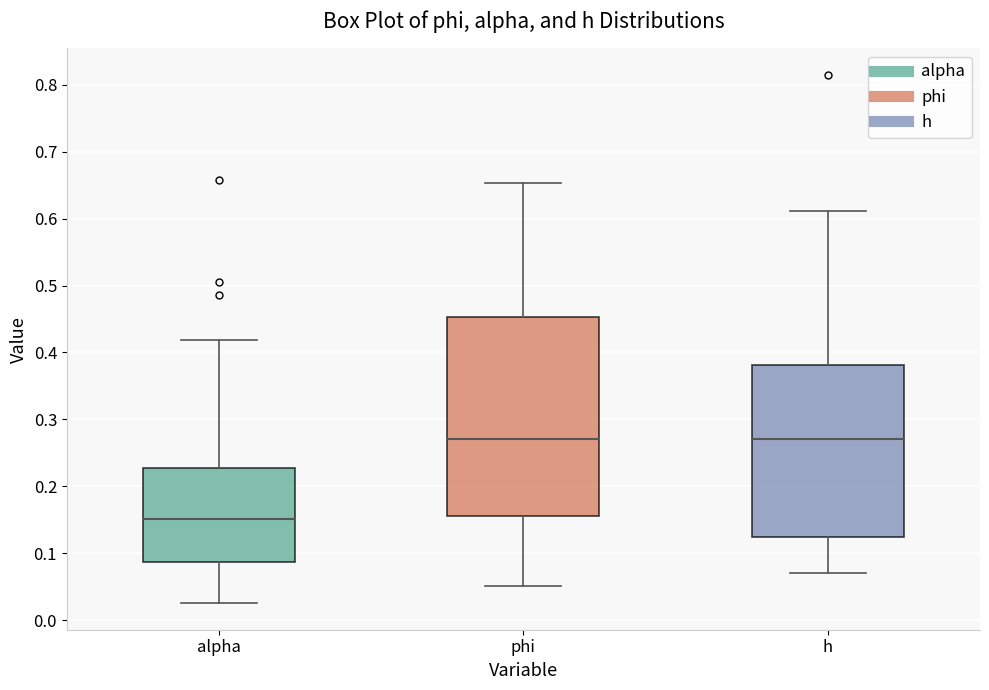

Reading left to right, read every box against the y-axis: the position of its median line, the range the box covers, and the ends of its whiskers. The values are not printed on the chart, so give them approximately, as read against the axis.

alpha: median 0.15, box 0.09 to 0.23, whiskers 0.03 to 0.42
phi: median 0.27, box 0.16 to 0.45, whiskers 0.05 to 0.65
h: median 0.27, box 0.12 to 0.38, whiskers 0.07 to 0.61